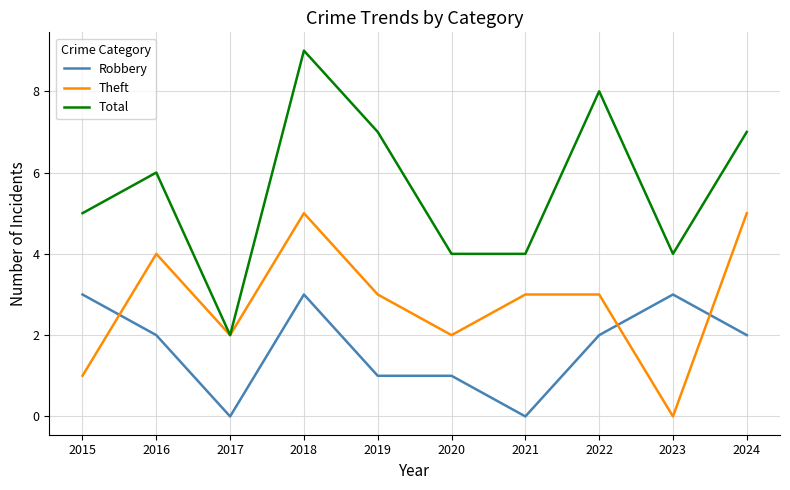

Which series has the largest range (max minus min)?

Total